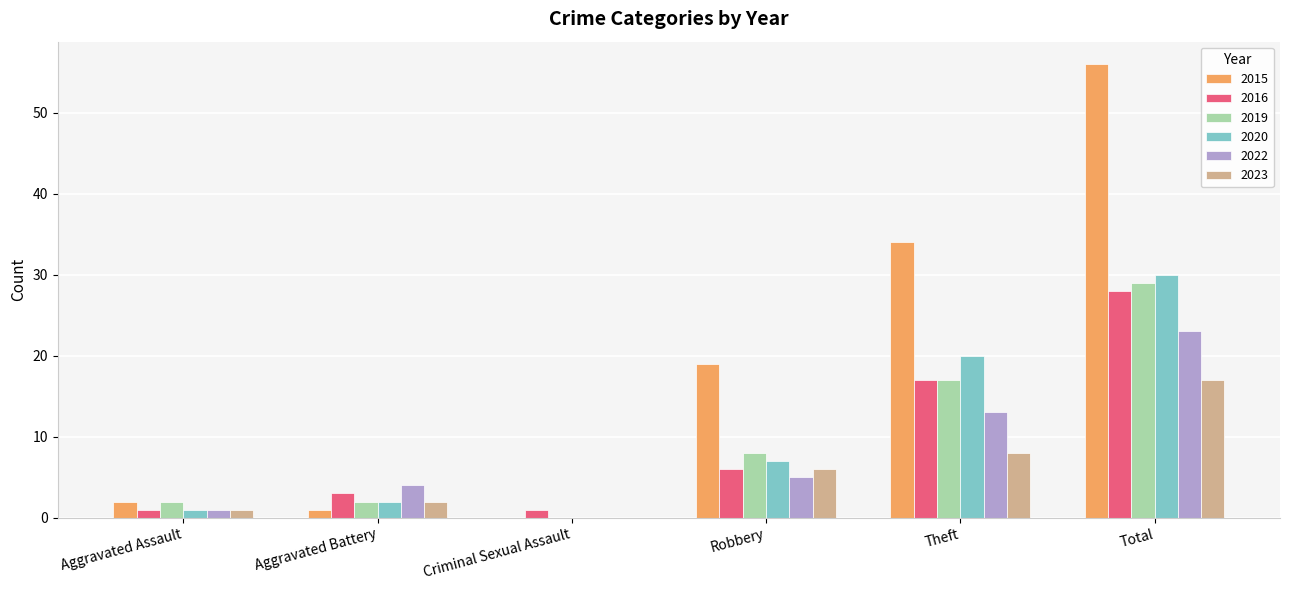

What is the approximate value of 2023 at Theft, to the nearest 10?

10